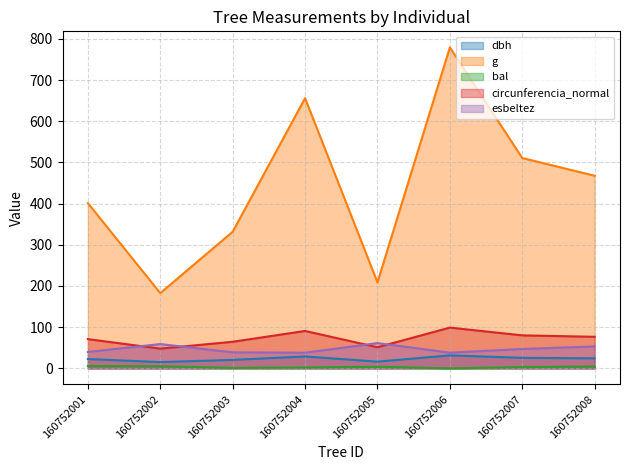

List the labels in order of bal value, largest first.

160752001, 160752002, 160752008, 160752005, 160752007, 160752004, 160752003, 160752006